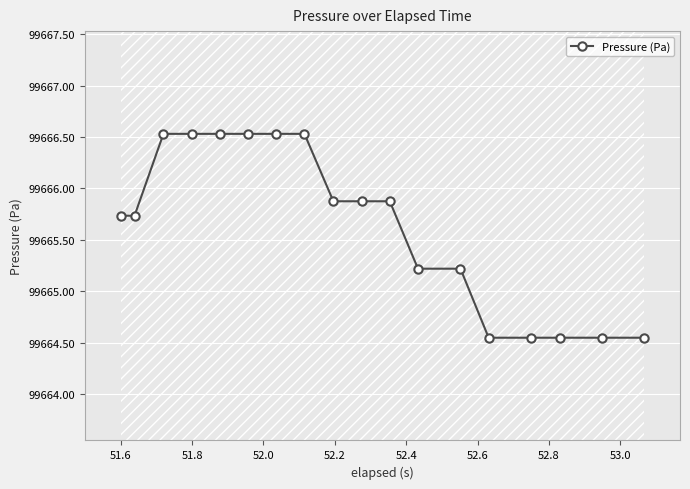

What is the value of the 1st point from the left?

99665.7